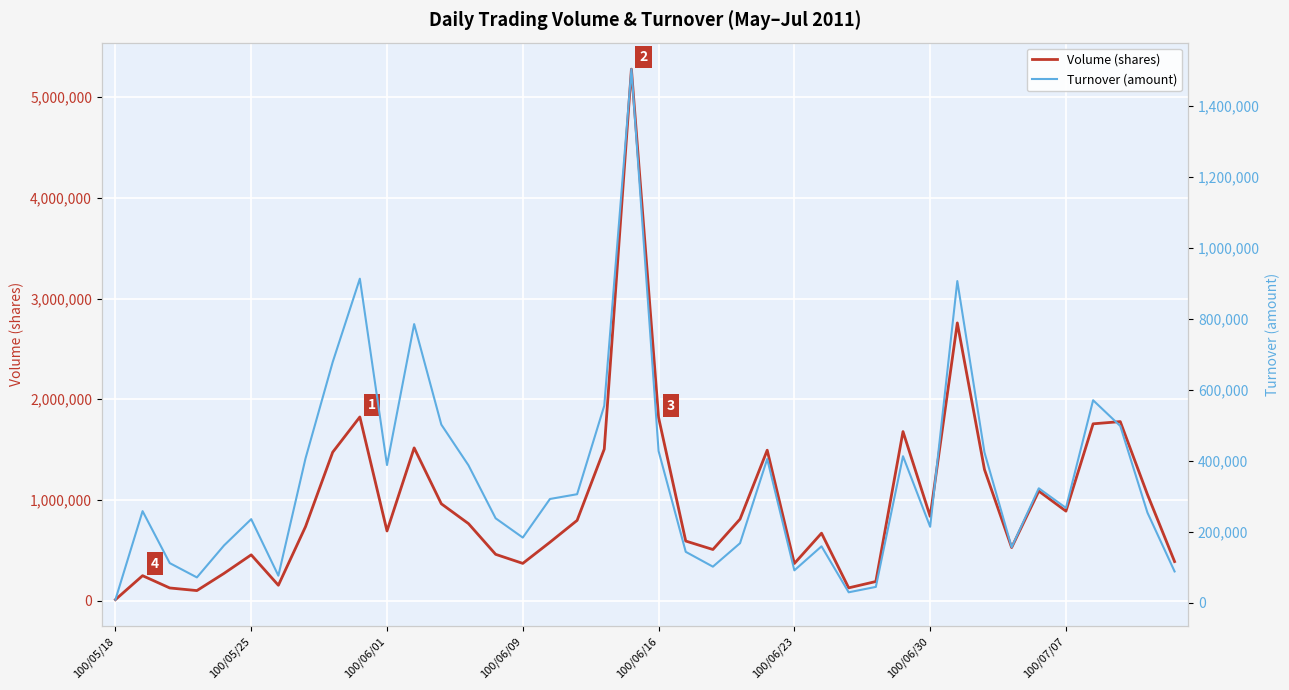

Which series has the largest total across all categories?

Volume (shares)